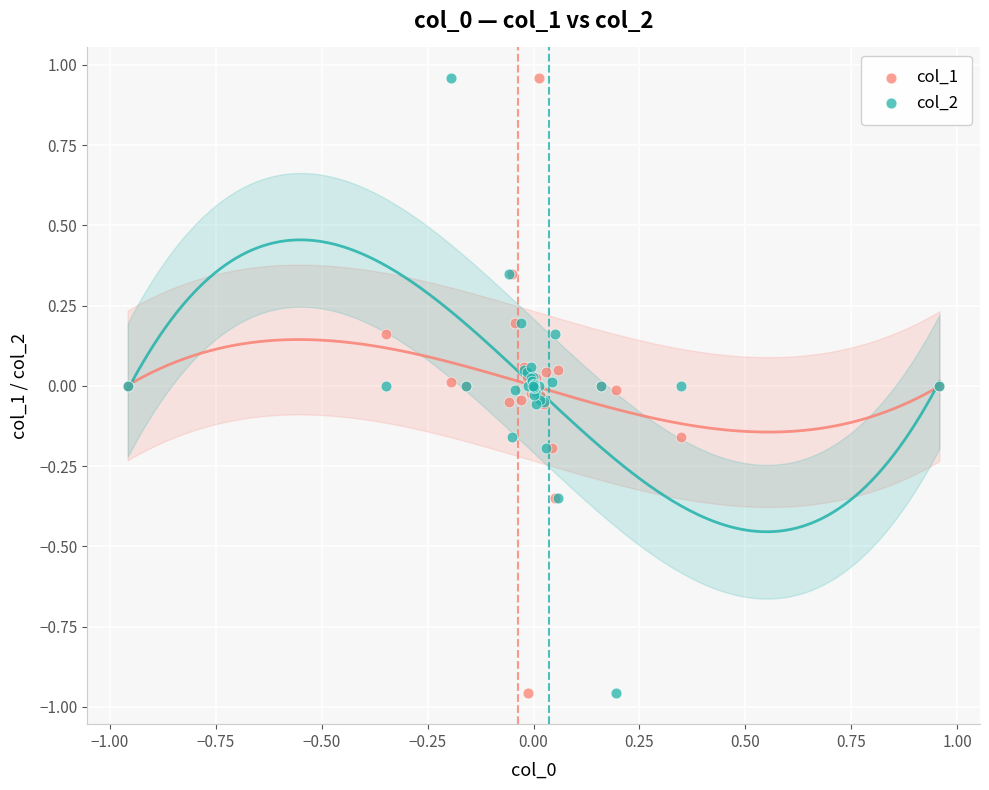

What is the X range (max minus min) for the scatter plot?

1.9